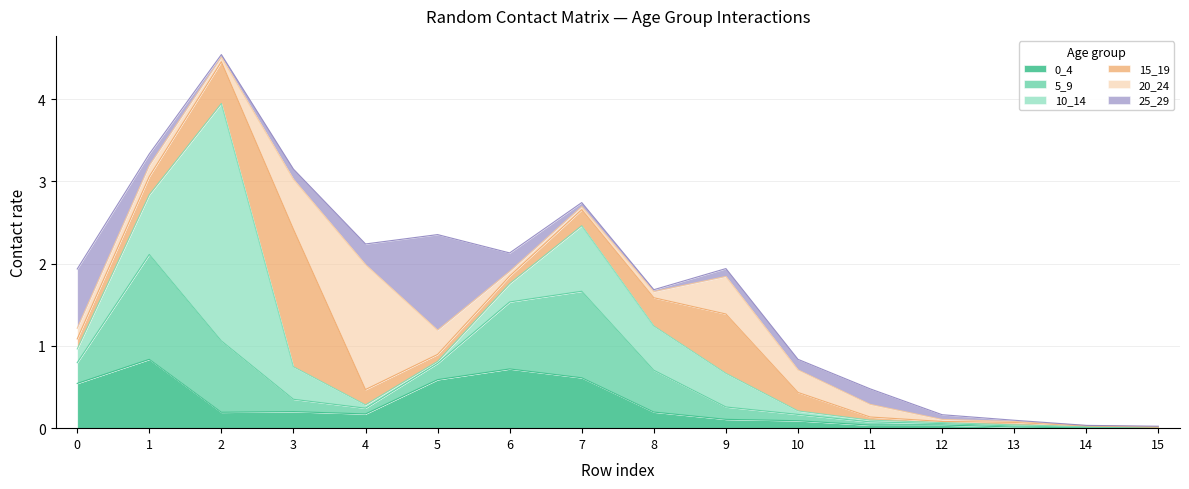

What is the difference between the second highest and second lowest values in the 10_14 series?

0.8